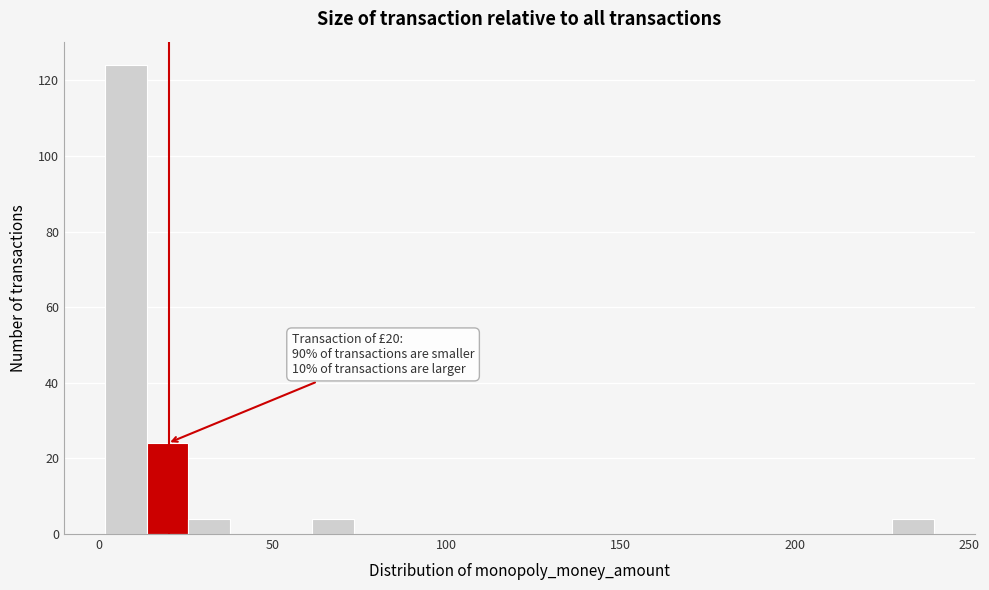

Around what value on the x-axis is the tallest bar? Give the approximate position of its centre, as read against the axis.

10